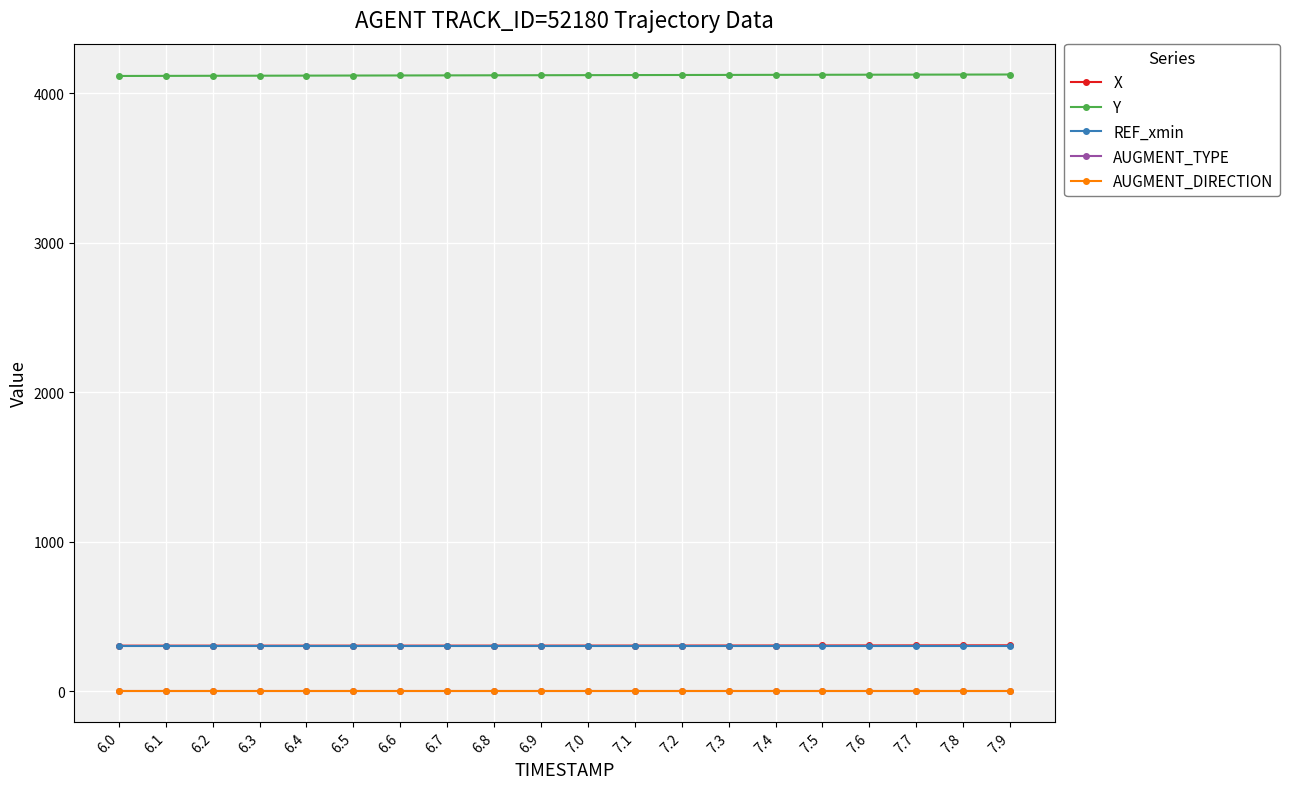

Is it true that AUGMENT_DIRECTION equals 0.0 at 6.5?

True